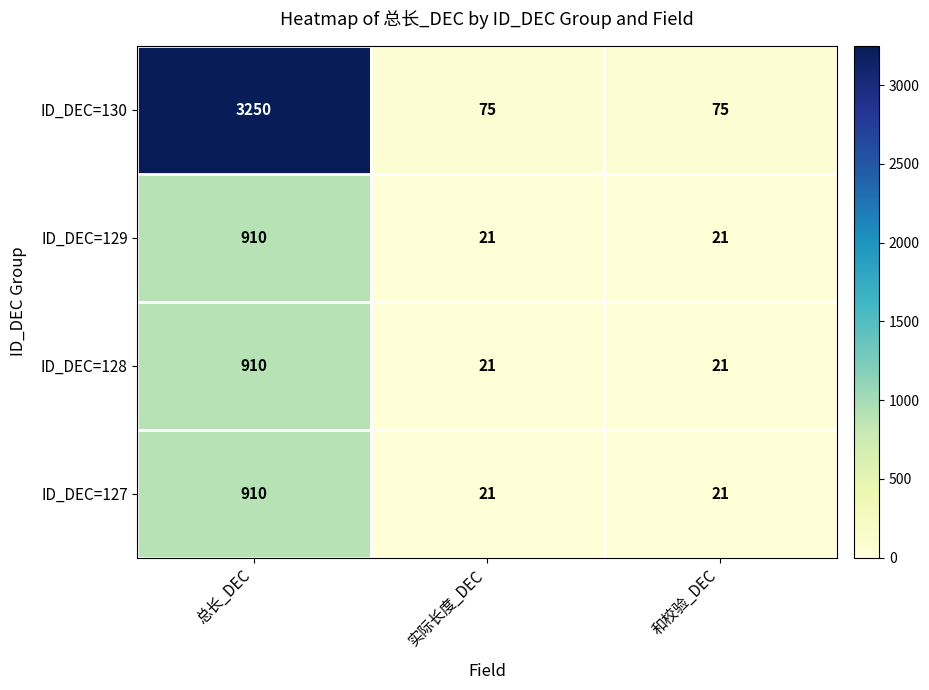

What is the maximum value shown in the chart?

3250